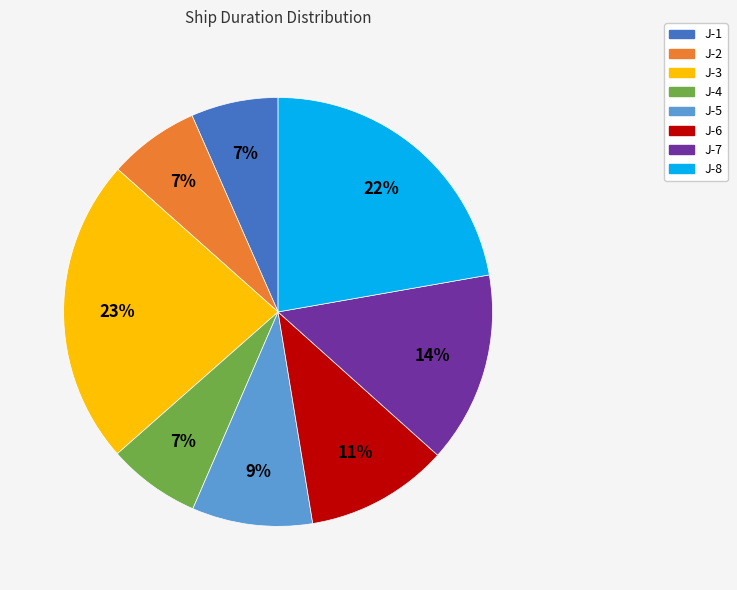

What is the ratio of the value at J-4 to the value at J-5?

0.8